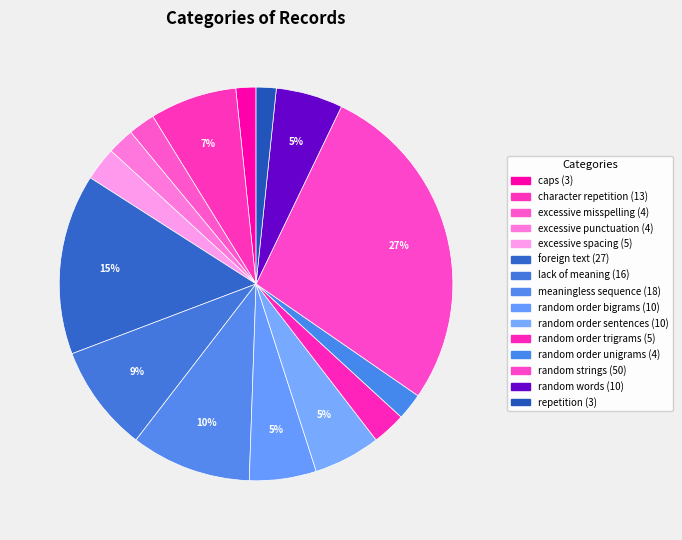

Which category has the biggest portion of the pie?

random strings